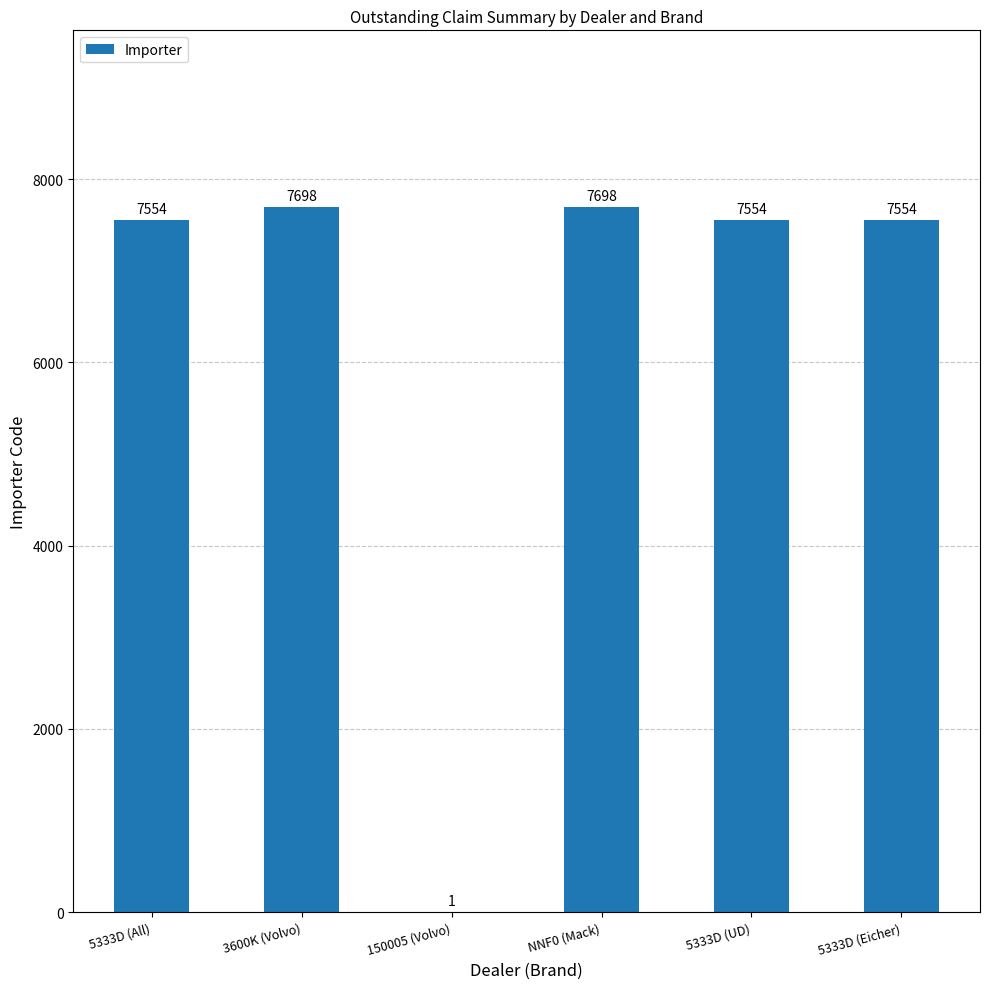

The chart shows a value of 11375 at 5333D (Eicher). True or false?

False